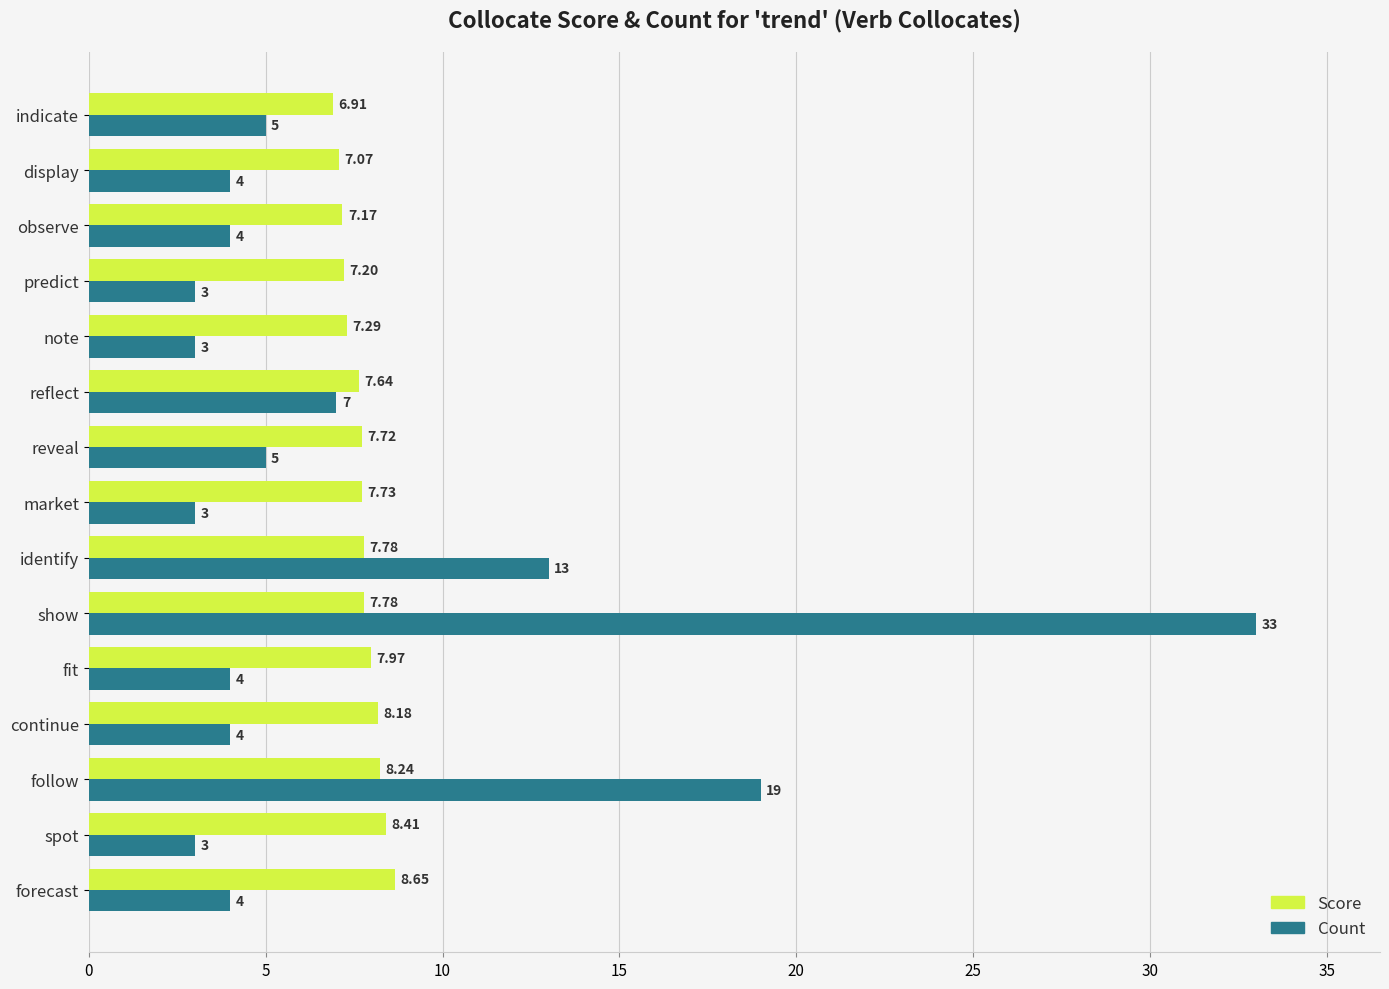

What is the average value of the Score series?

7.7